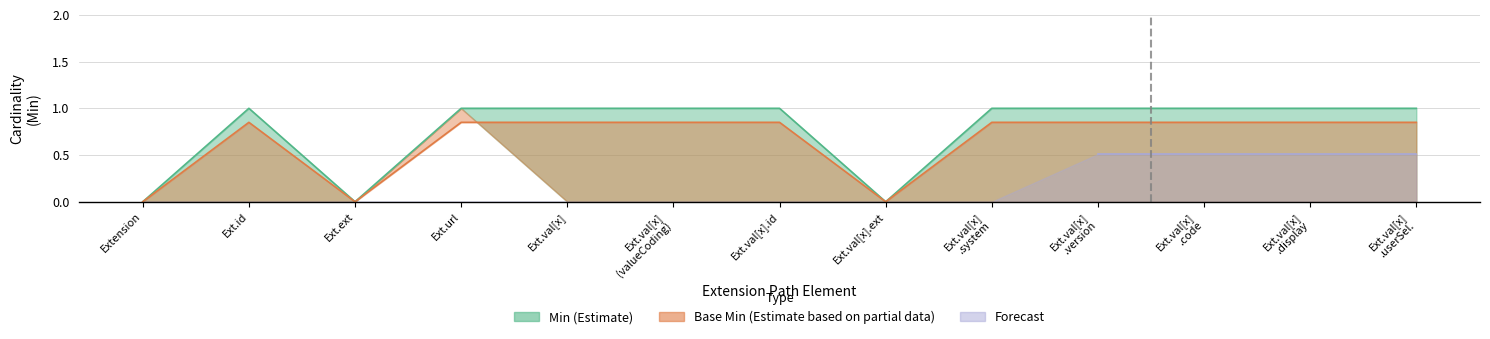

What is the total value across all series at Extension.url?

2